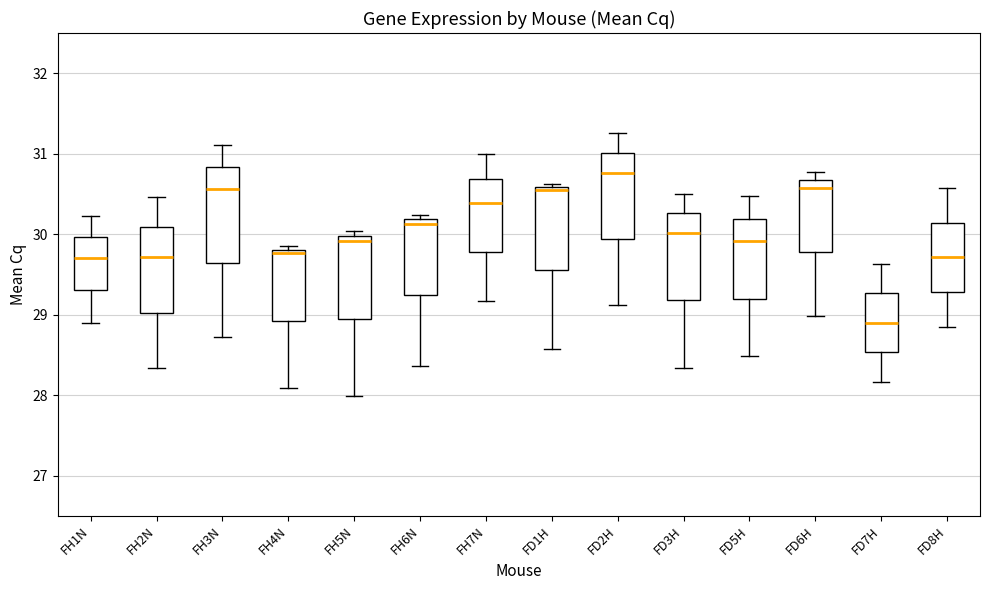

Comparing the boxes themselves (not the whiskers), which one is the tallest?

FH3N